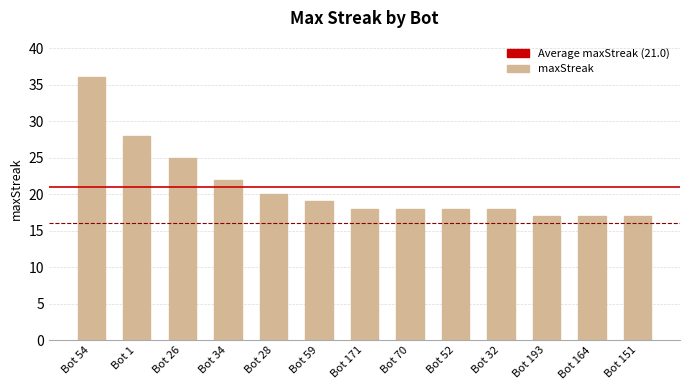

What is the difference between the values at Bot 70 and Bot 151?

1